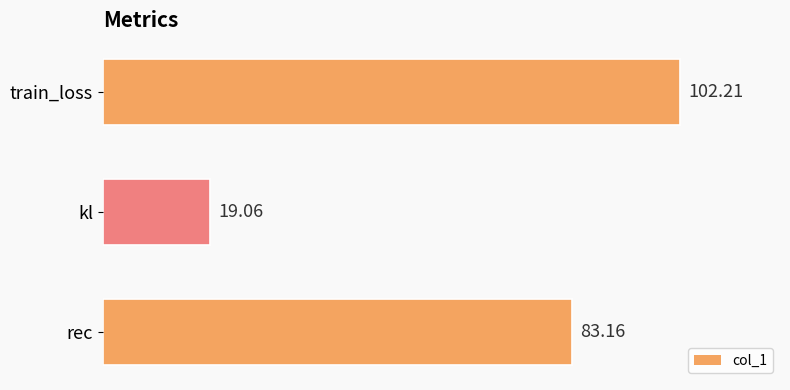

How many values are below 83?

1